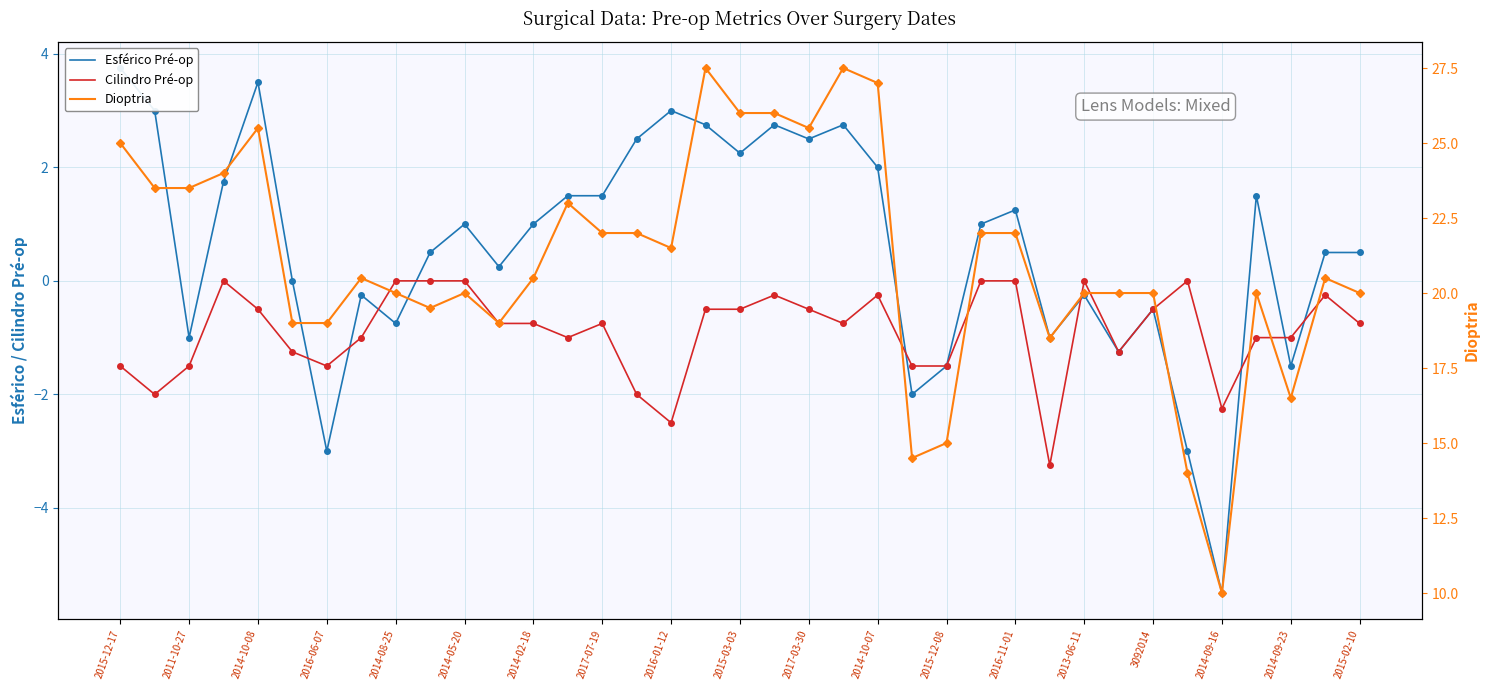

Which series has the largest range (max minus min)?

Dioptria